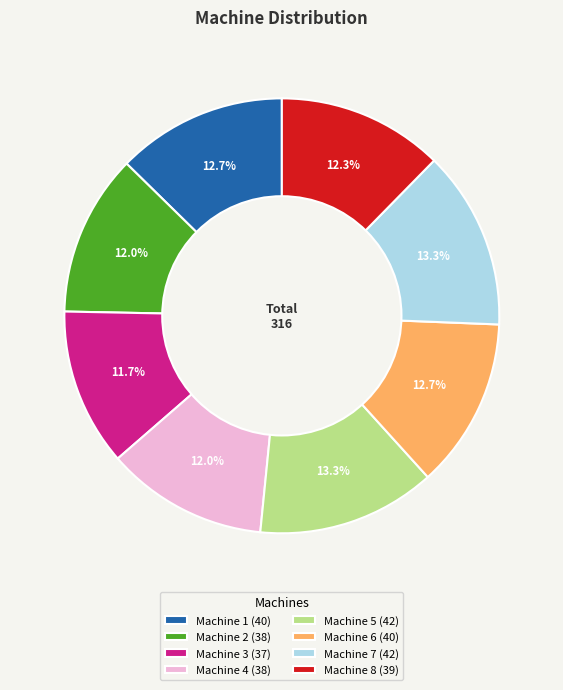

Is there any slice that represents more than half of the pie?

No